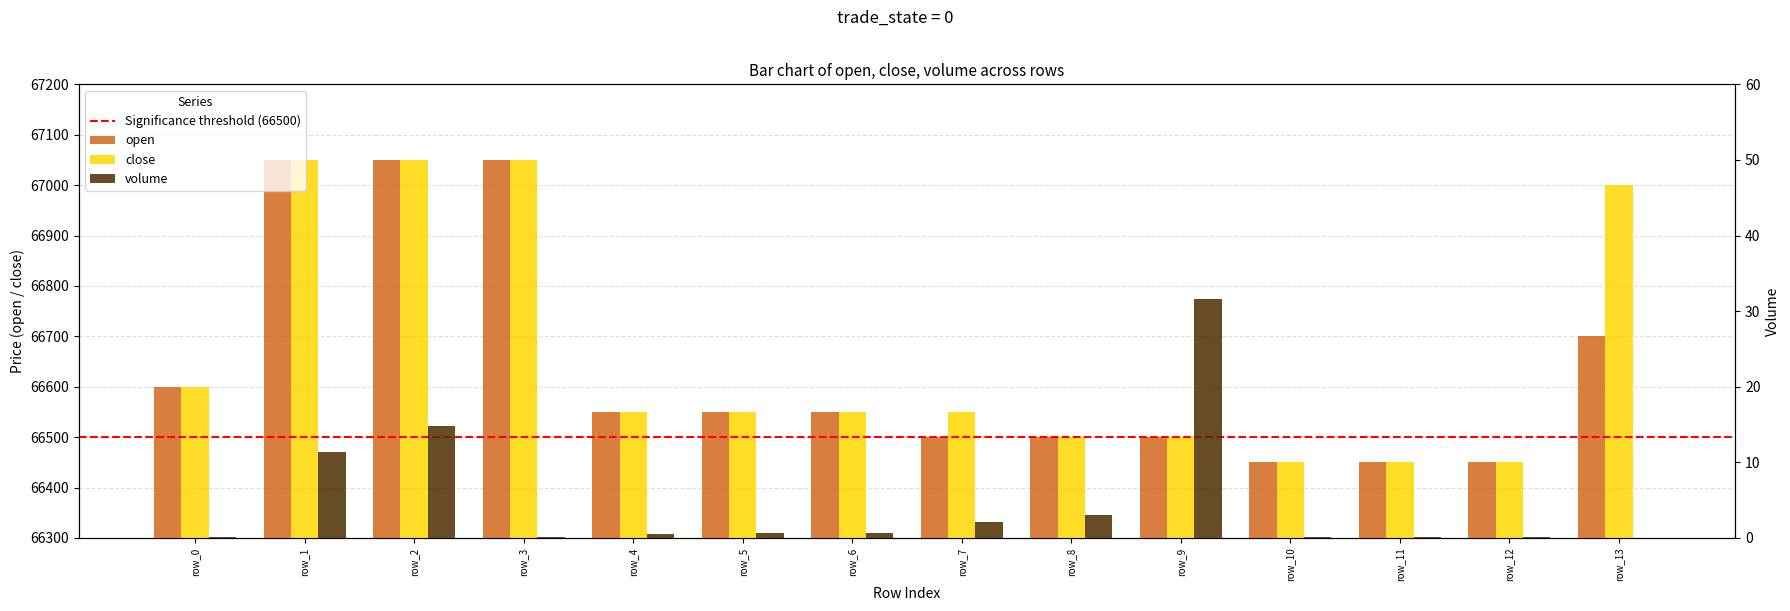

Where does the open series first go above 66550?

row_0